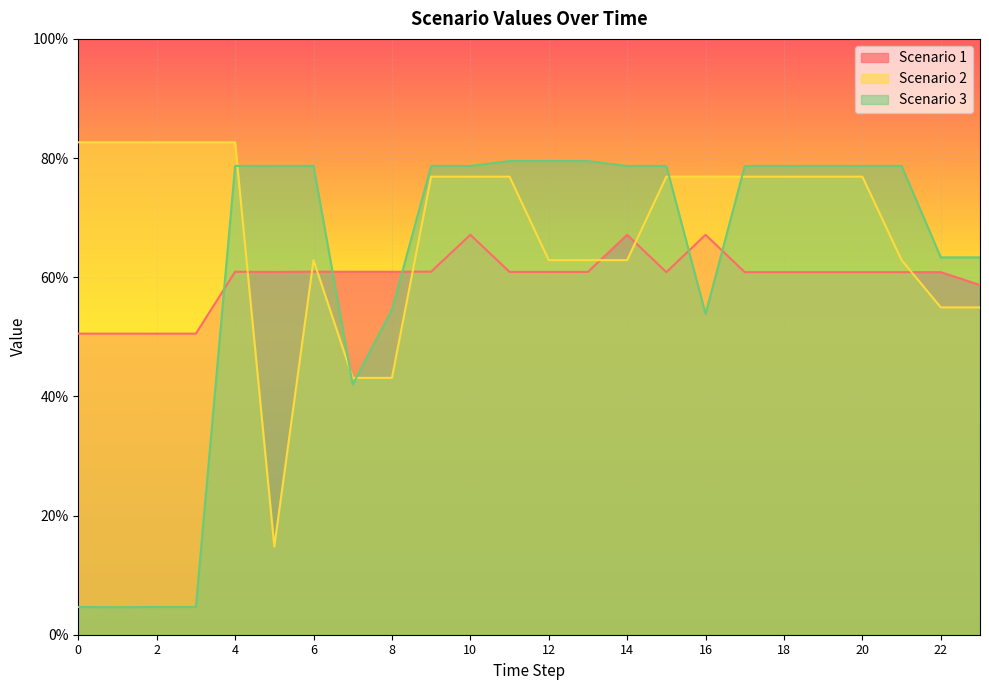

What is the value of the Scenario 1 point at the 22nd from the left?

60.9